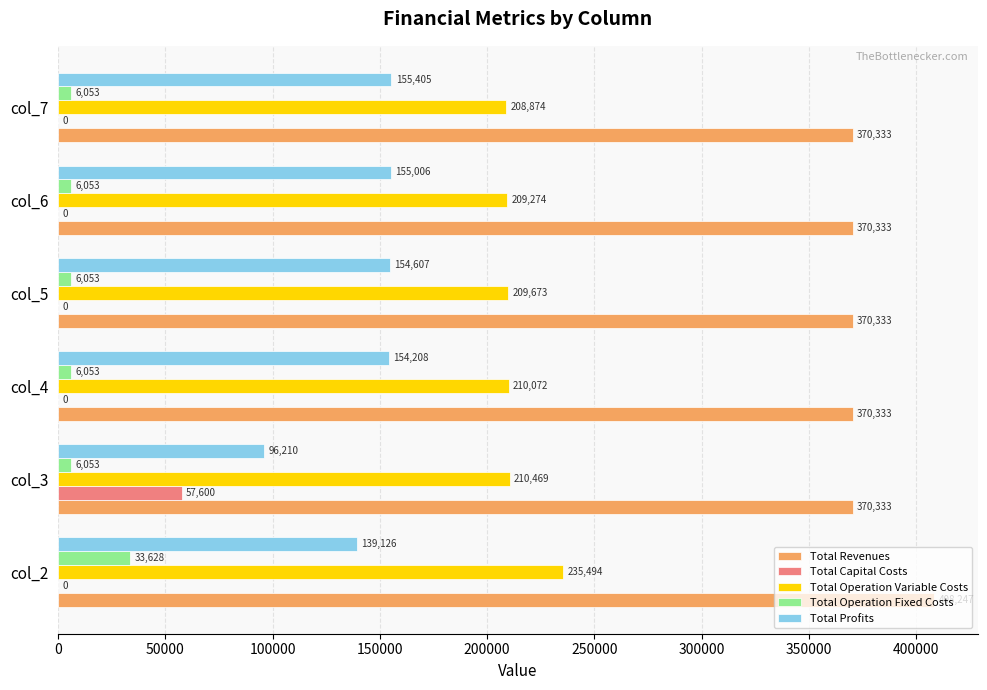

Read the Total Profits value at col_6.

155005.6